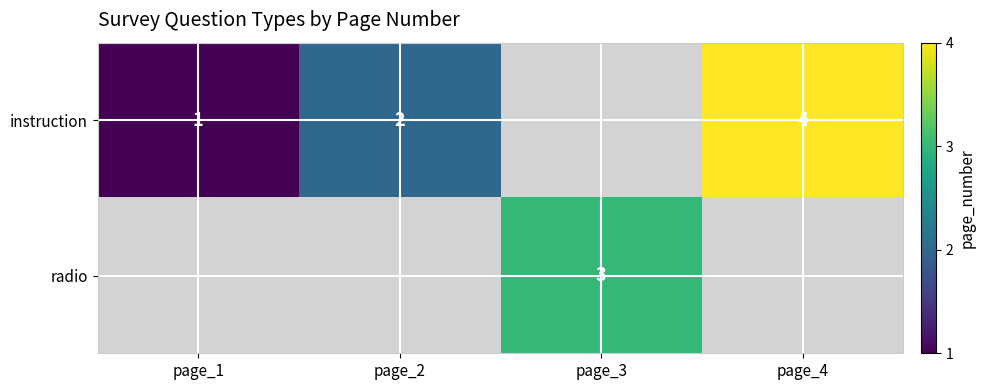

The instruction series shows 7 at page_4. True or false?

False